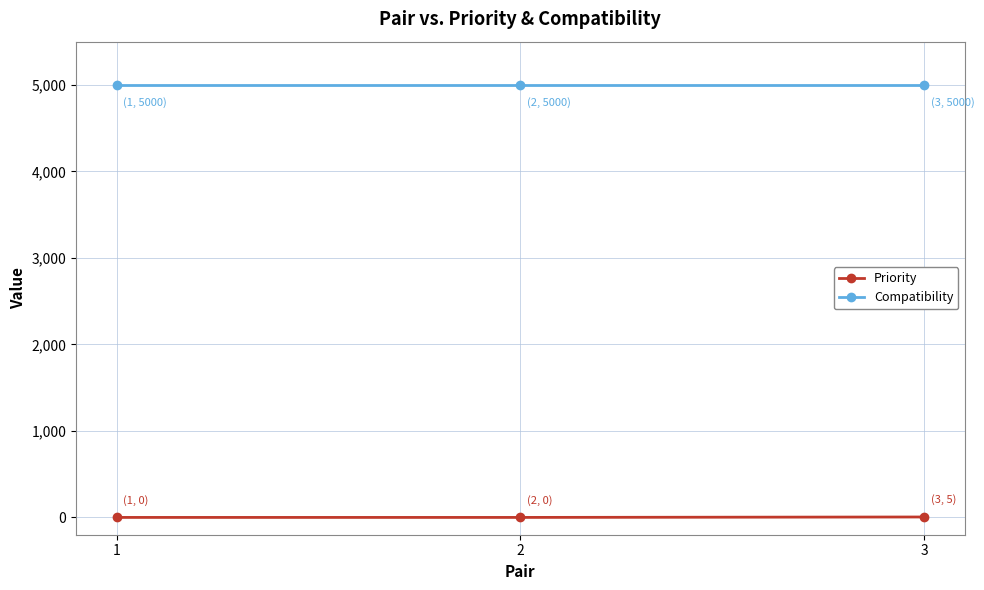

The value of Priority at 3 is 5. True or false?

True